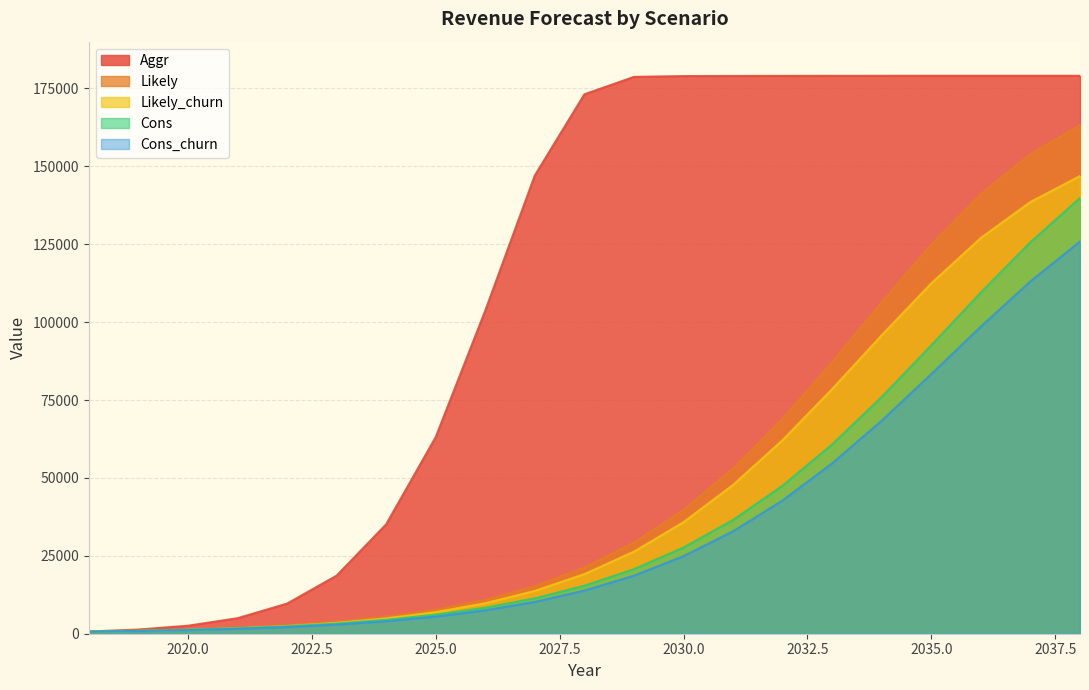

What are all the series names shown in the legend?

Aggr, Likely, Likely_churn, Cons, Cons_churn